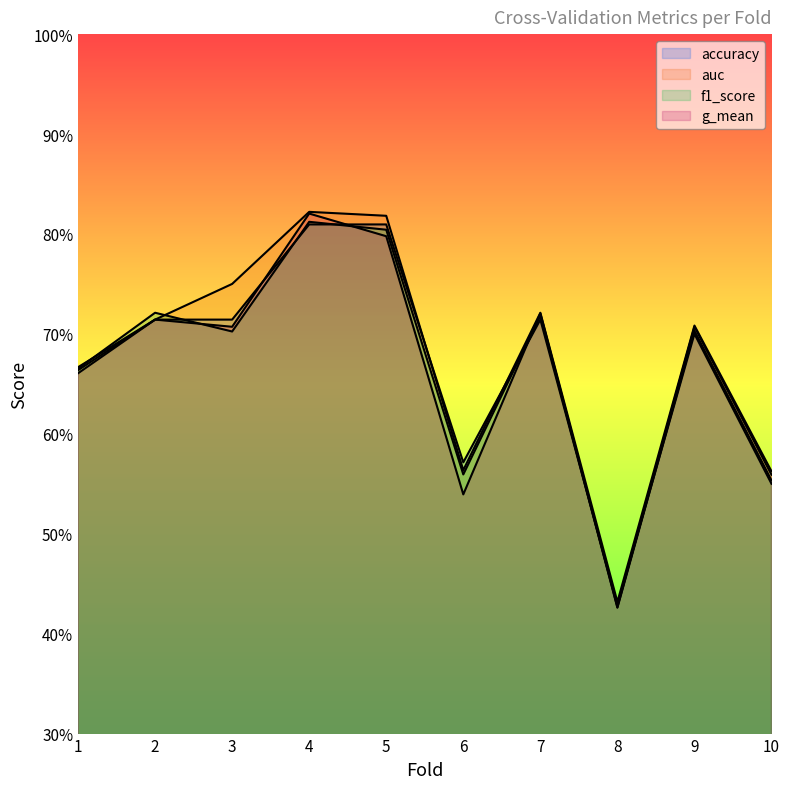

Is the value of accuracy at 3 greater than the value of g_mean at 5?

No